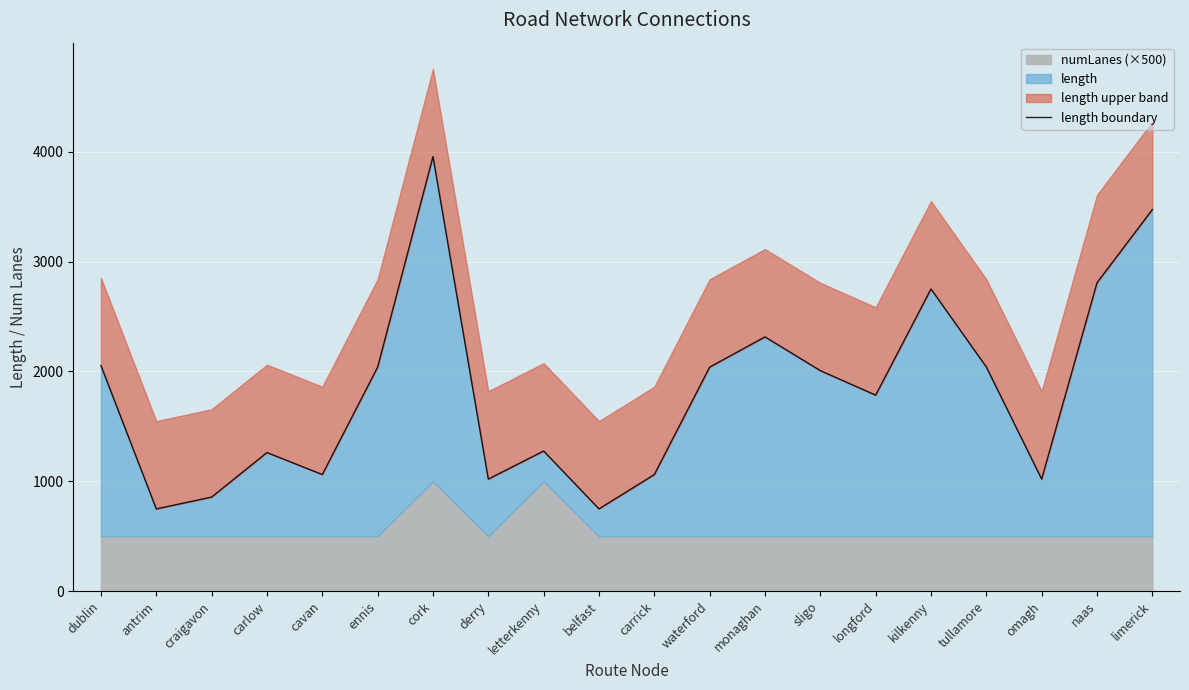

True or false: the data has more than 0 interior local peaks.

True